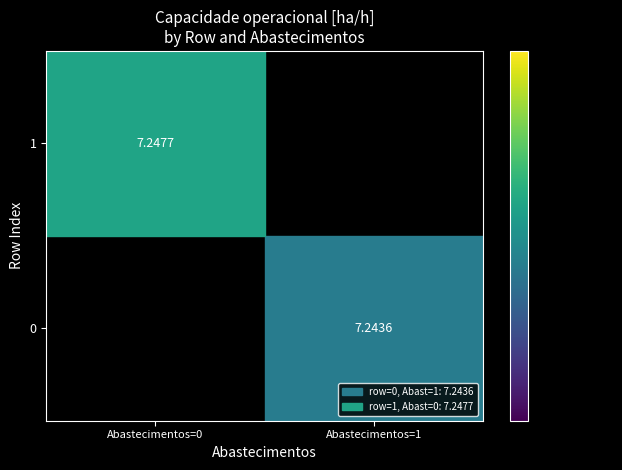

What is the greatest value displayed?

7.2